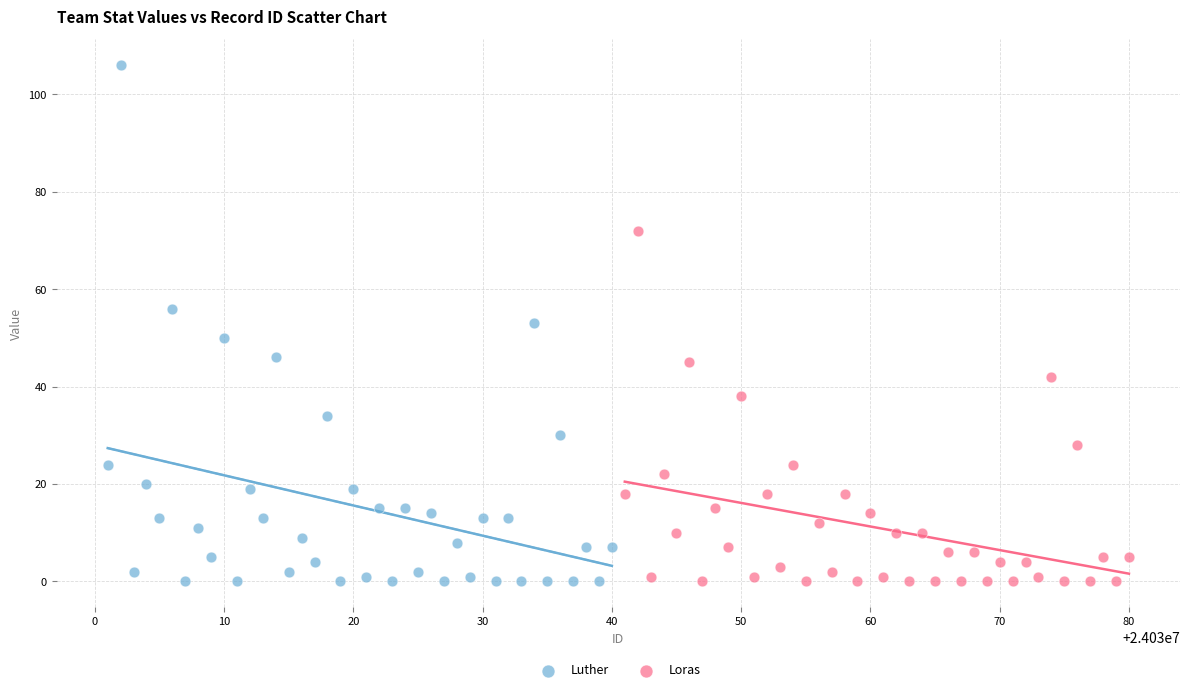

What are all the series names shown in the legend?

Luther, Loras